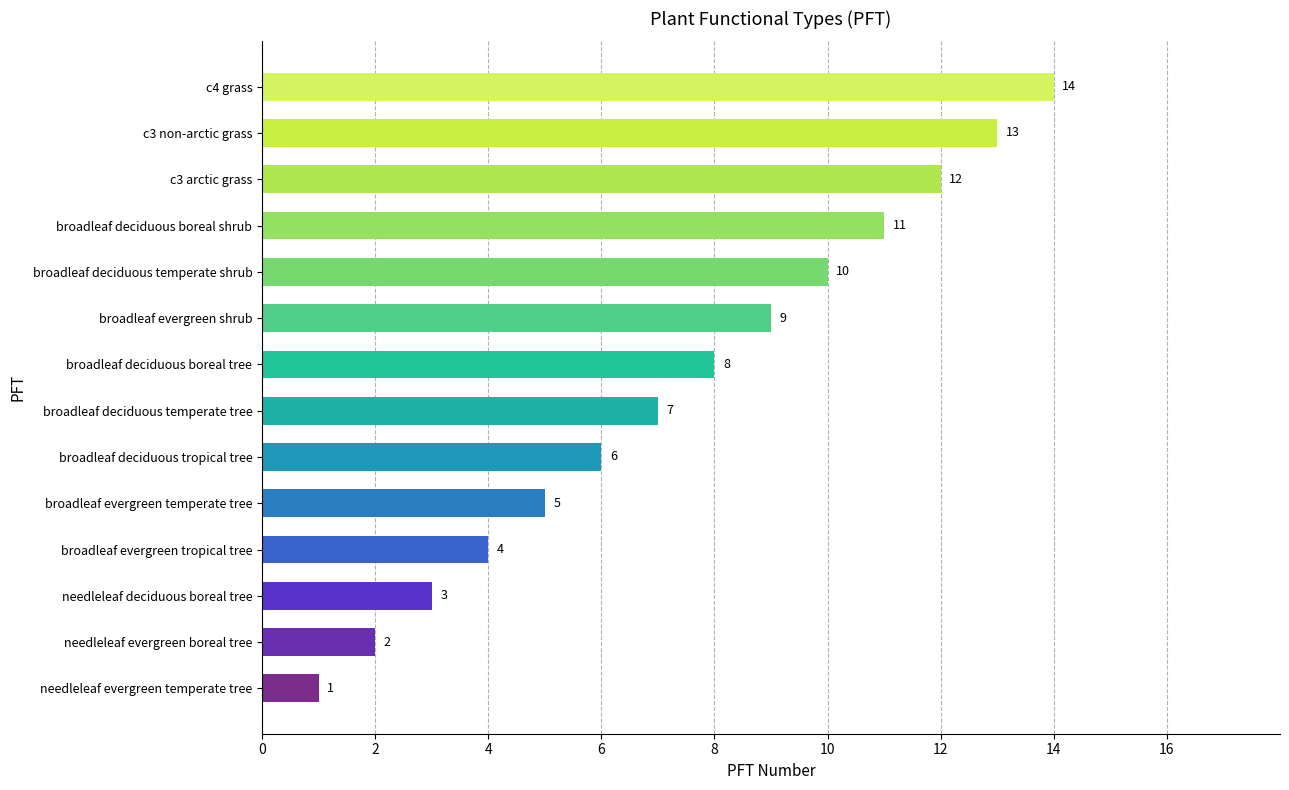

List the labels in order of value, smallest first.

needleleaf evergreen temperate tree, needleleaf evergreen boreal tree, needleleaf deciduous boreal tree, broadleaf evergreen tropical tree, broadleaf evergreen temperate tree, broadleaf deciduous tropical tree, broadleaf deciduous temperate tree, broadleaf deciduous boreal tree, broadleaf evergreen shrub, broadleaf deciduous temperate shrub, broadleaf deciduous boreal shrub, c3 arctic grass, c3 non-arctic grass, c4 grass